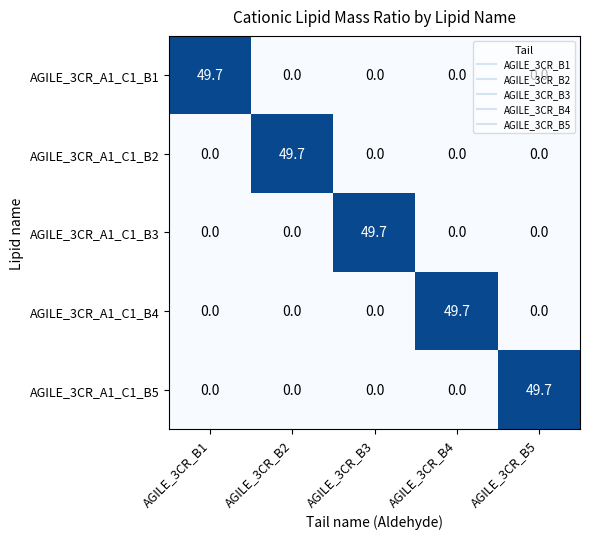

What is the maximum value for AGILE_3CR_A1_C1_B4?

49.7